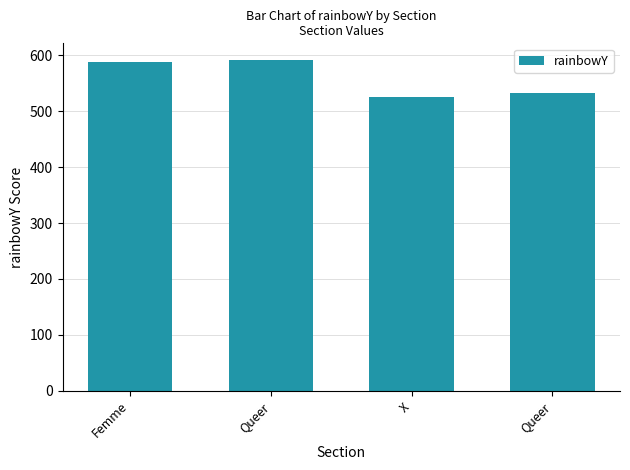

What is the minimum value shown in the chart?

525.5